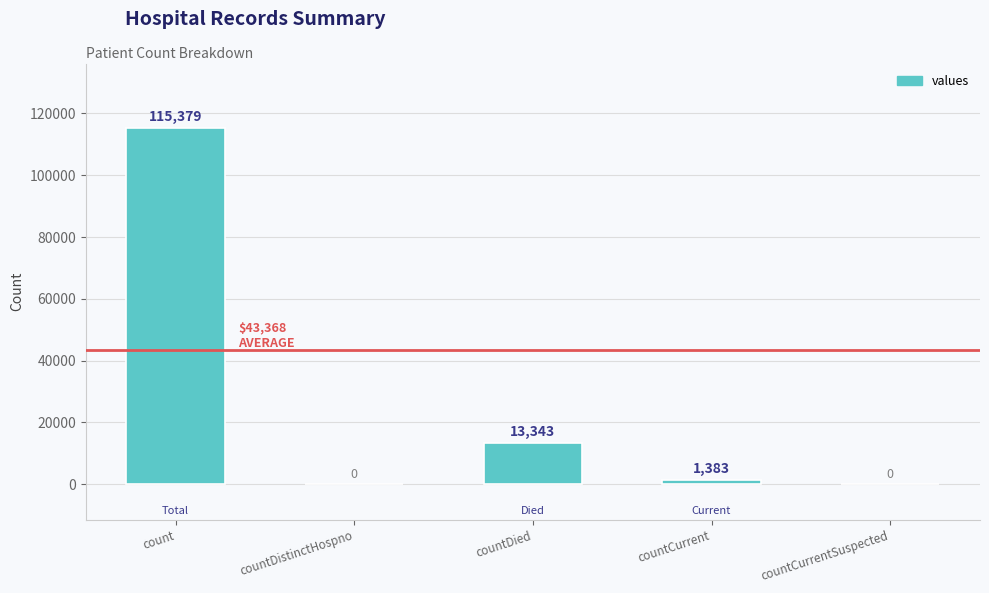

How many series are shown in this chart?

1